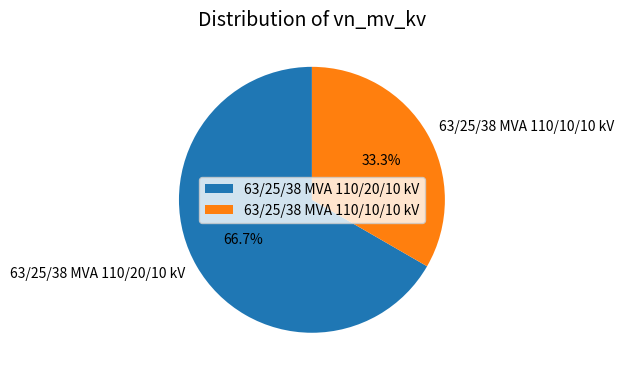

What percentage is the 63/25/38 MVA 110/10/10 kV slice, to the nearest percent?

33%